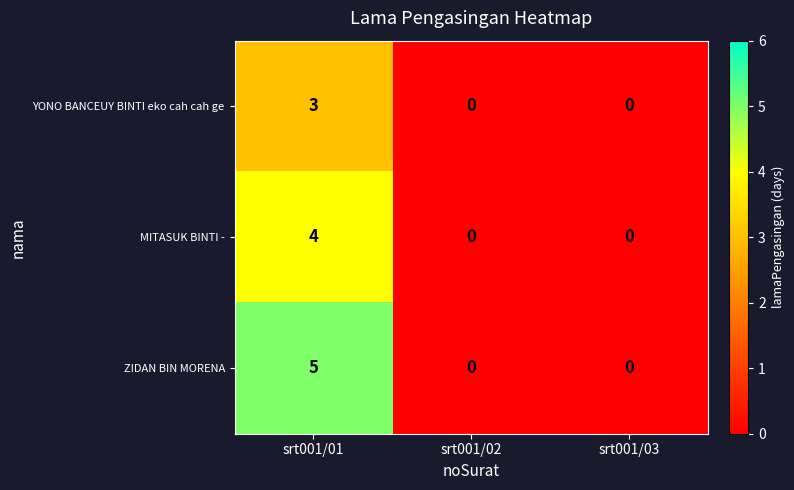

The MITASUK BINTI - series shows 0 at srt001/03. True or false?

True